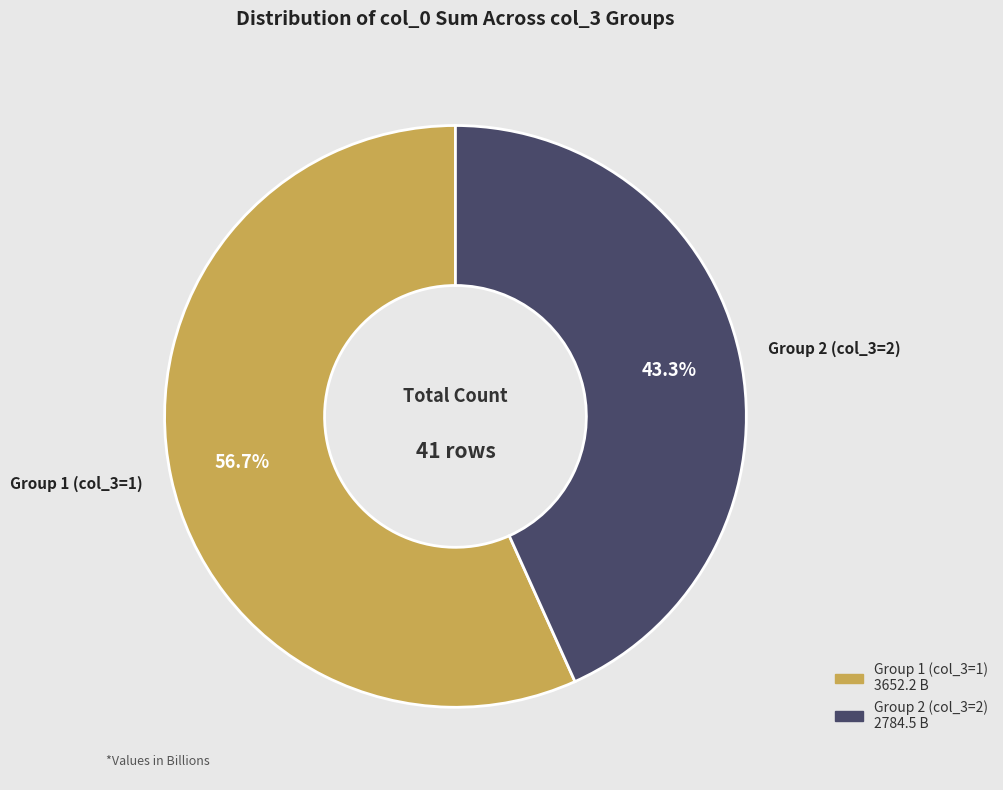

What percentage is NOT represented by Group 1 (col_3=1)?

43.3%